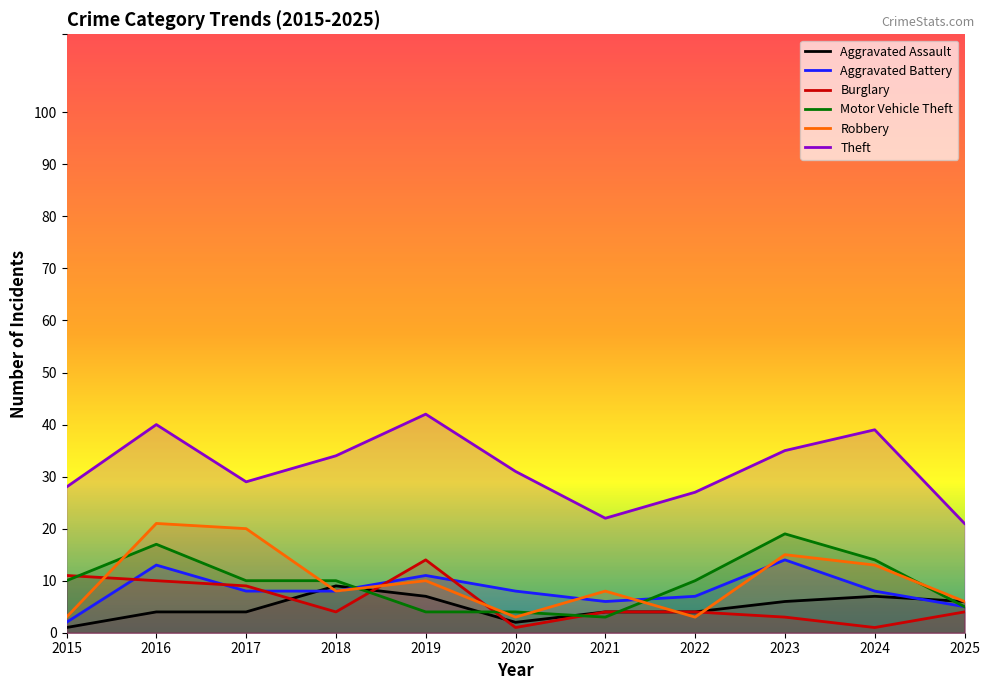

True or false: Robbery has more than 2 interior local peaks.

True